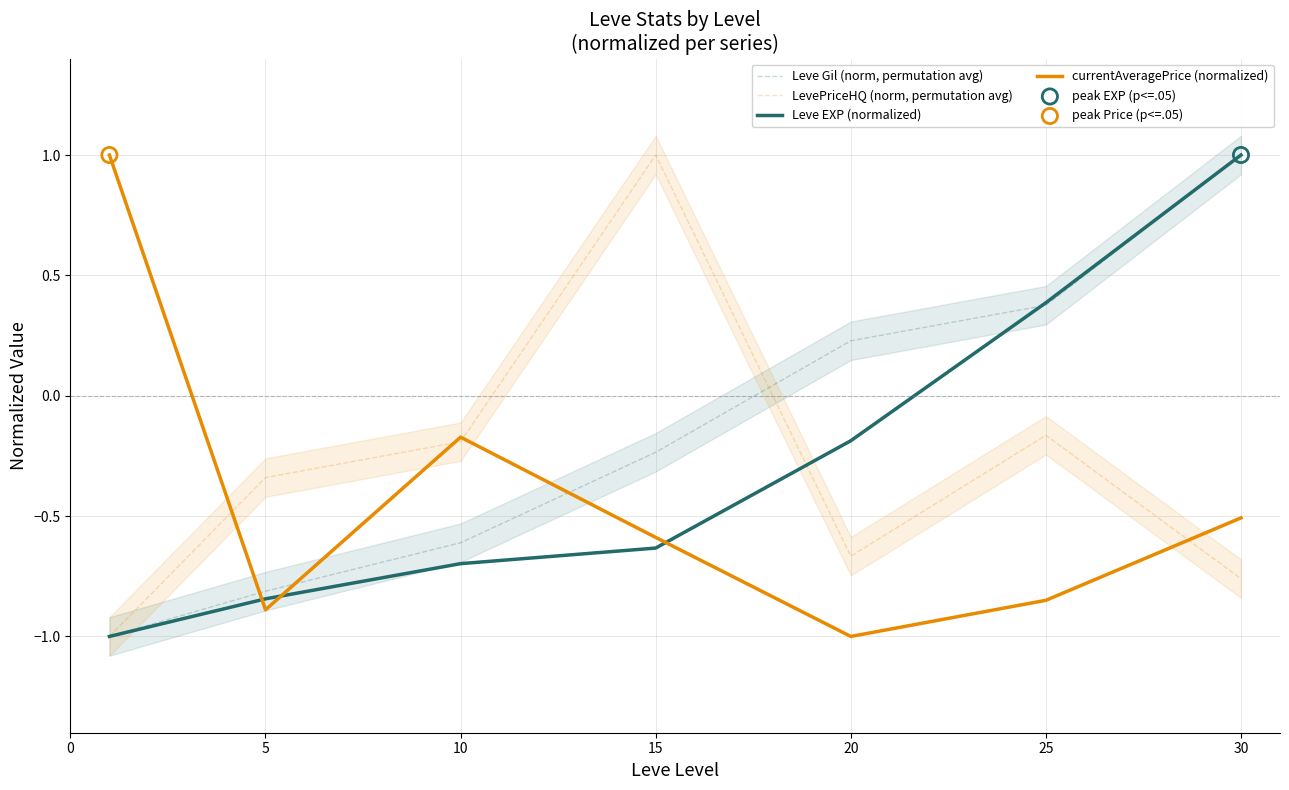

What are all the series names shown in the legend?

Leve Gil (norm, permutation avg), LevePriceHQ (norm, permutation avg), Leve EXP (normalized), currentAveragePrice (normalized)